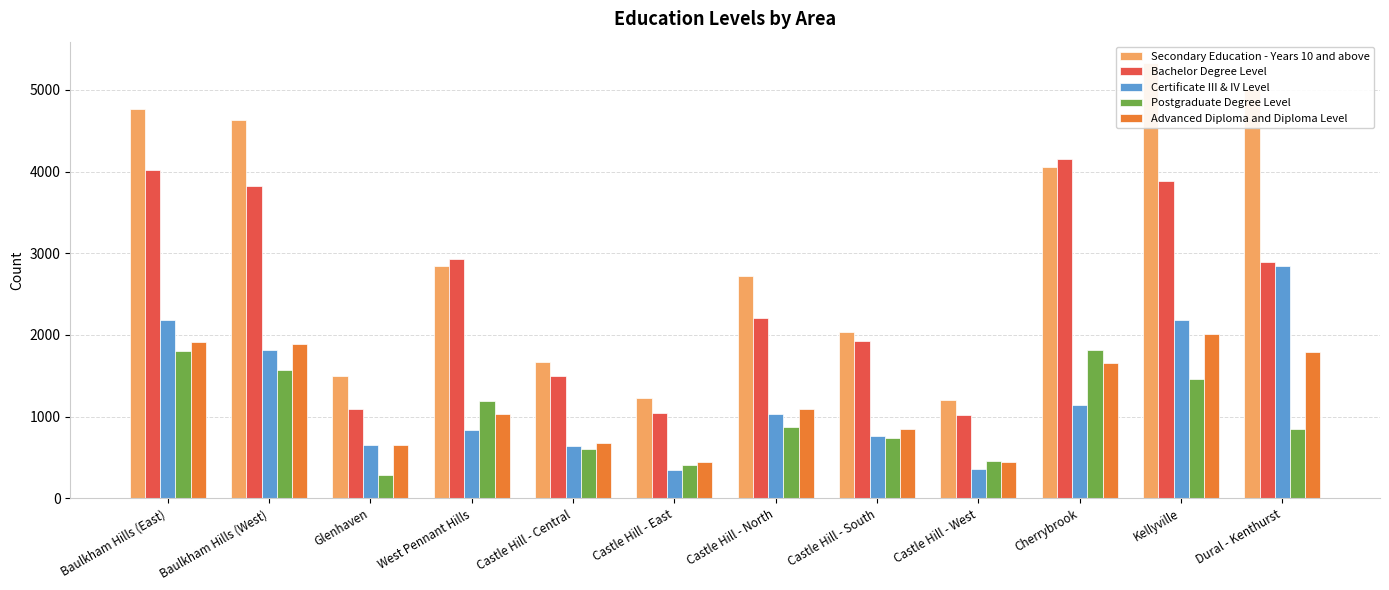

What is the label of the 3rd bar from the left?

Glenhaven